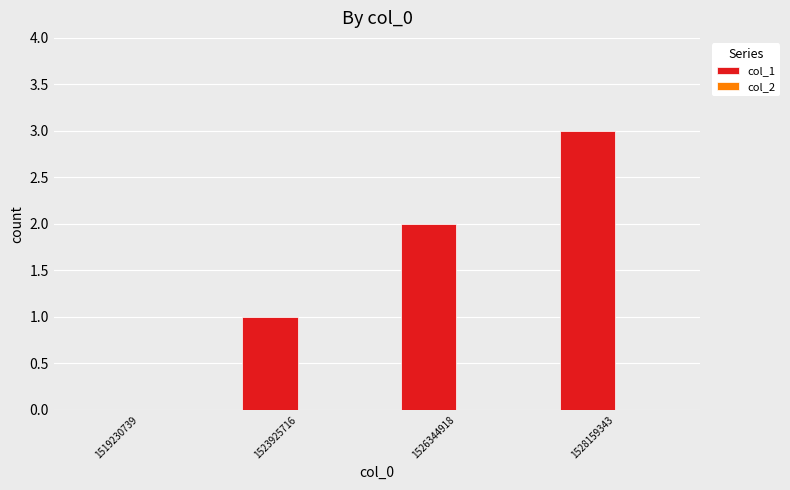

Is it true that the value at 1523925716 is 2?

False